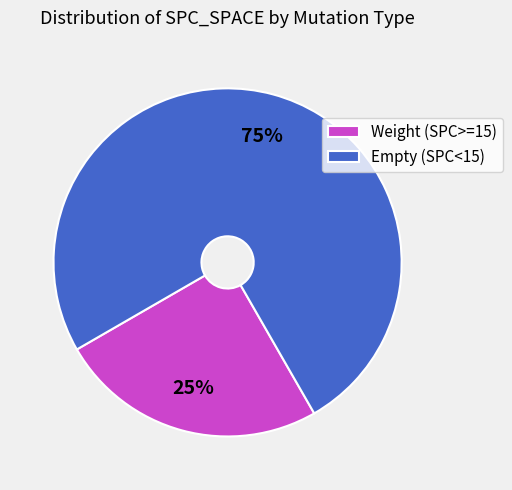

To the nearest percent, what is the average slice percentage?

50%